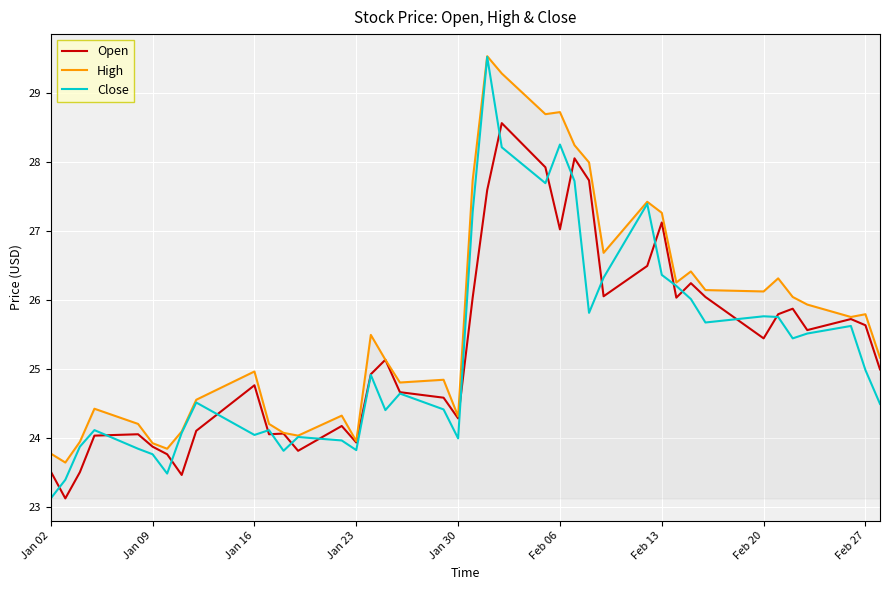

Which series has the largest total across all categories?

High